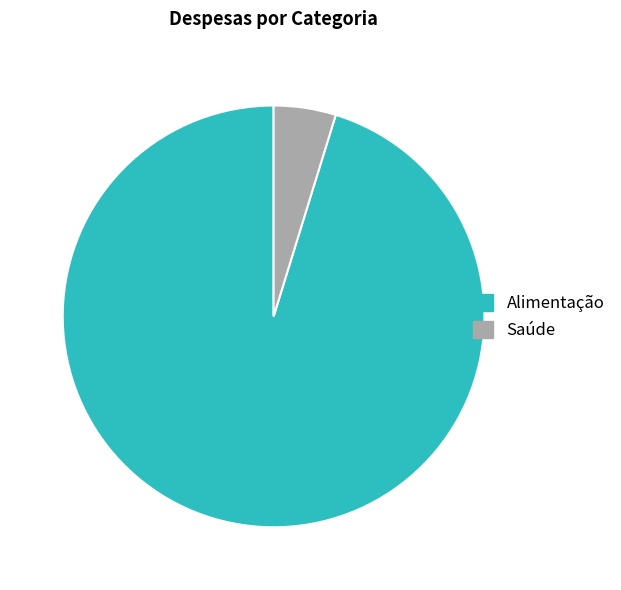

True or false: Alimentação accounts for 83% of the total.

False